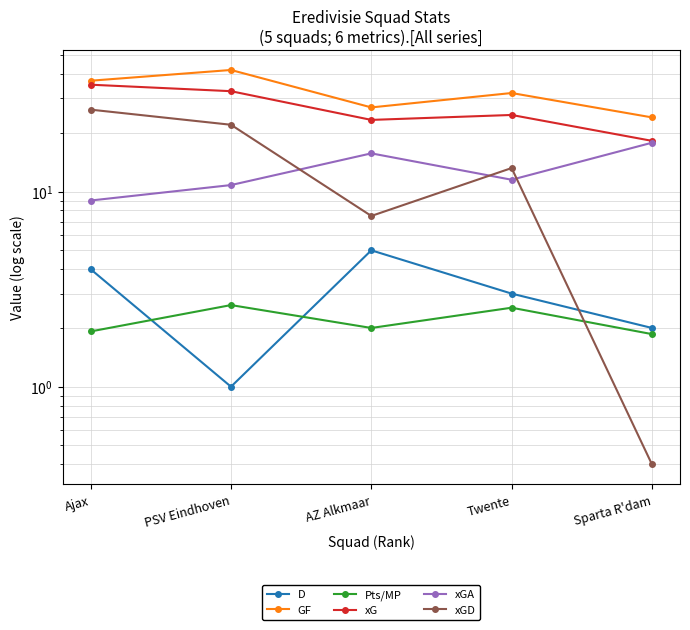

True or false: D has more than 1 points higher than both neighbors.

False